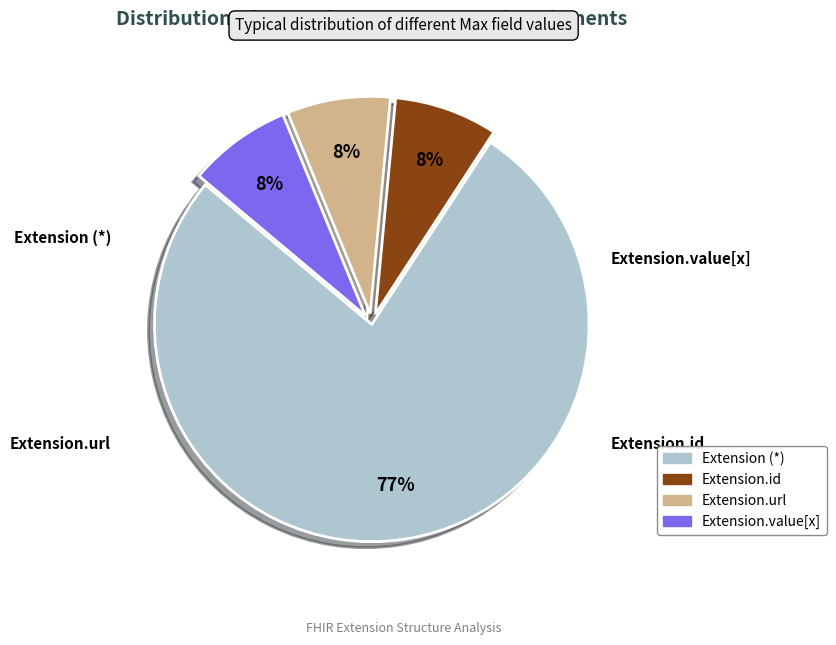

To the nearest percent, what is the average slice percentage?

25%